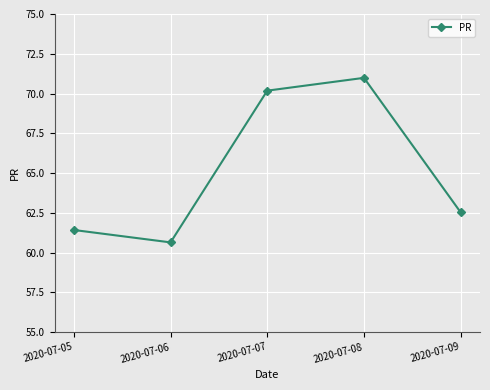

How many interior local peaks (higher than both neighbors) does the data have?

1